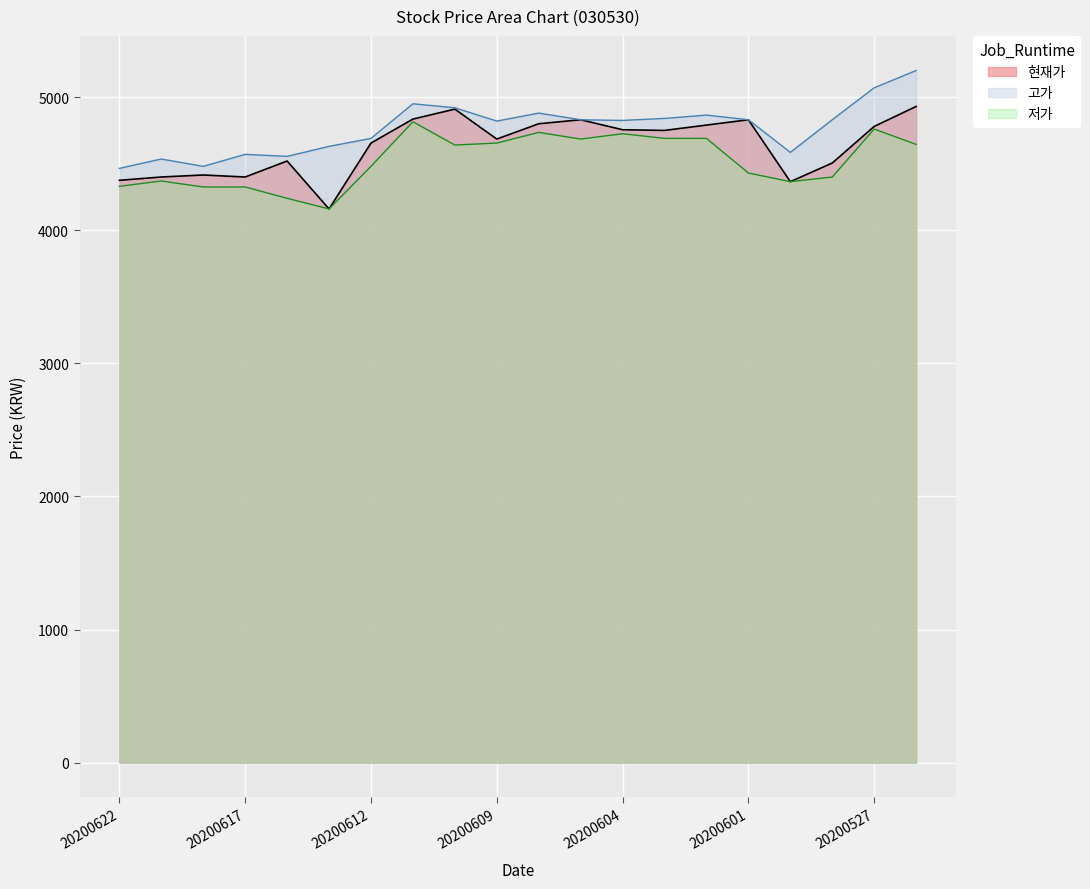

What is the minimum value for 현재가?

4160